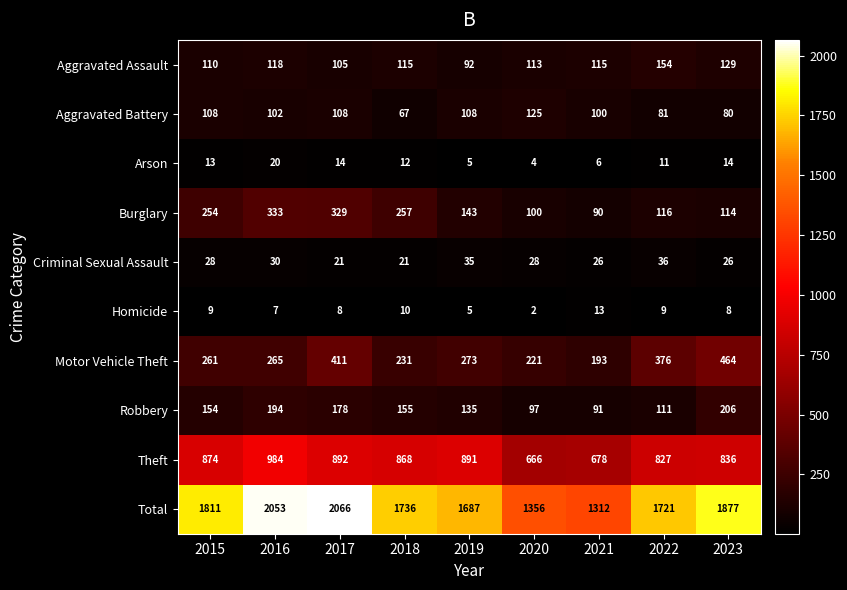

True or false: Theft has a value of 407 at 2018.

False